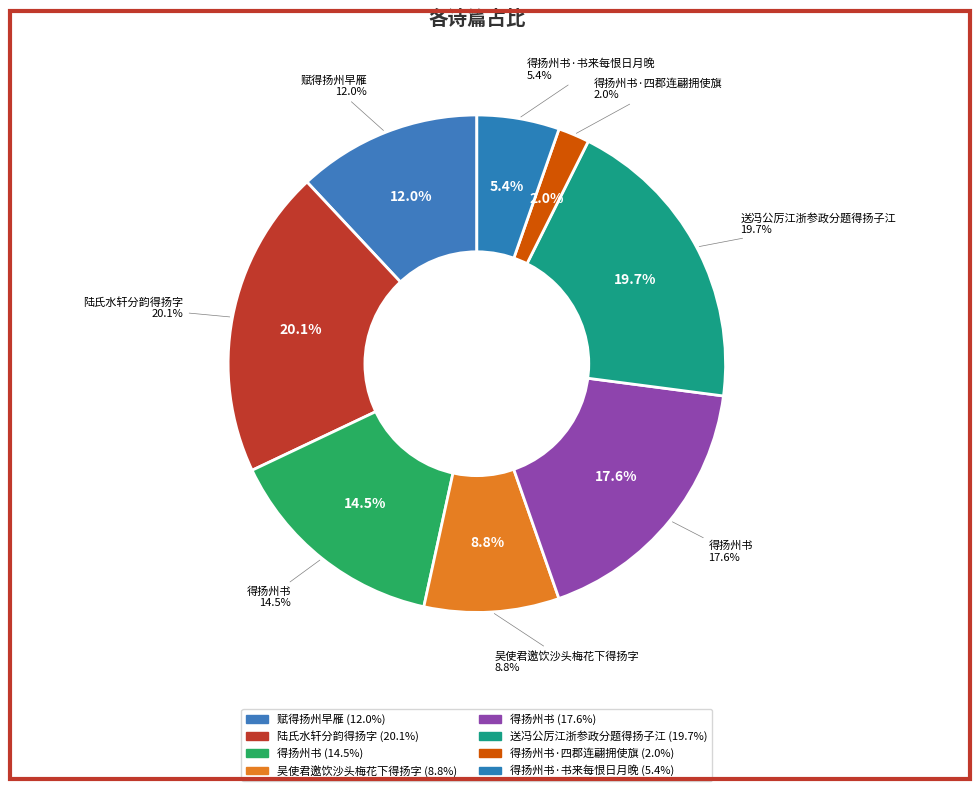

What is the smallest slice in the pie chart?

得扬州书·四郡连翩拥使旗